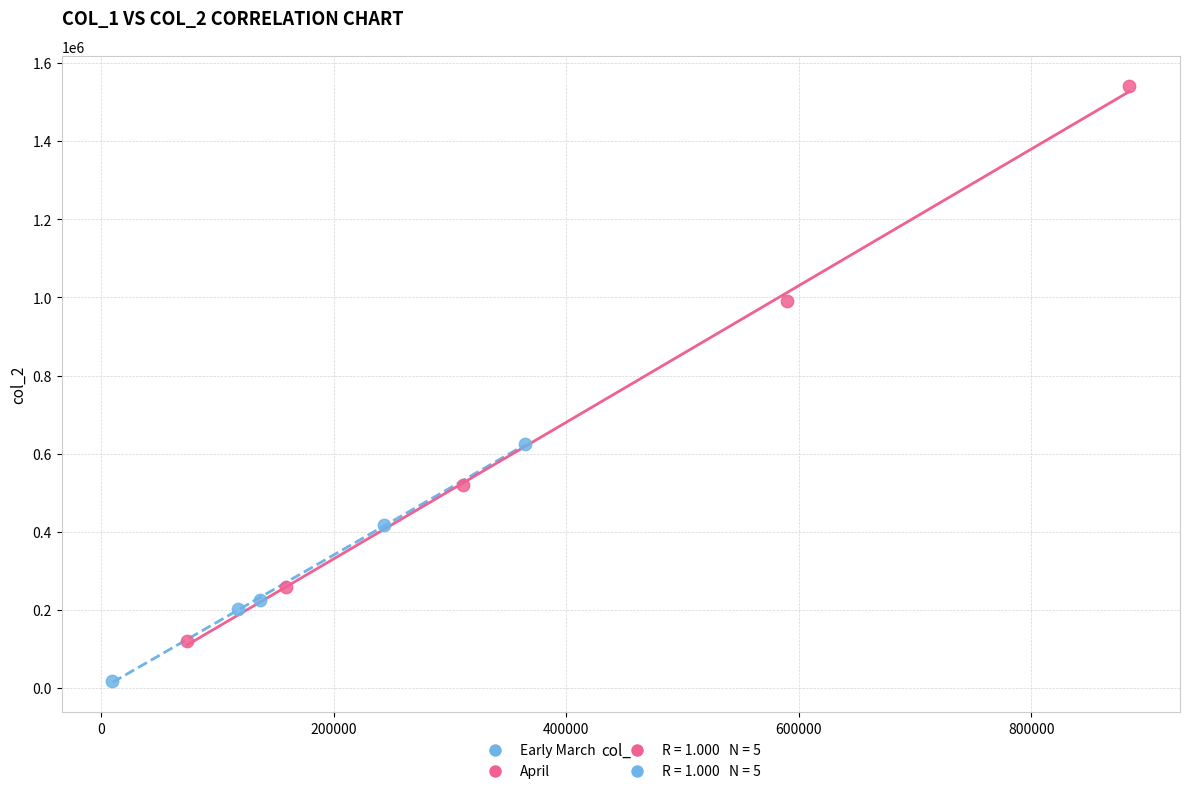

Which series has the widest spread of Y values?

April